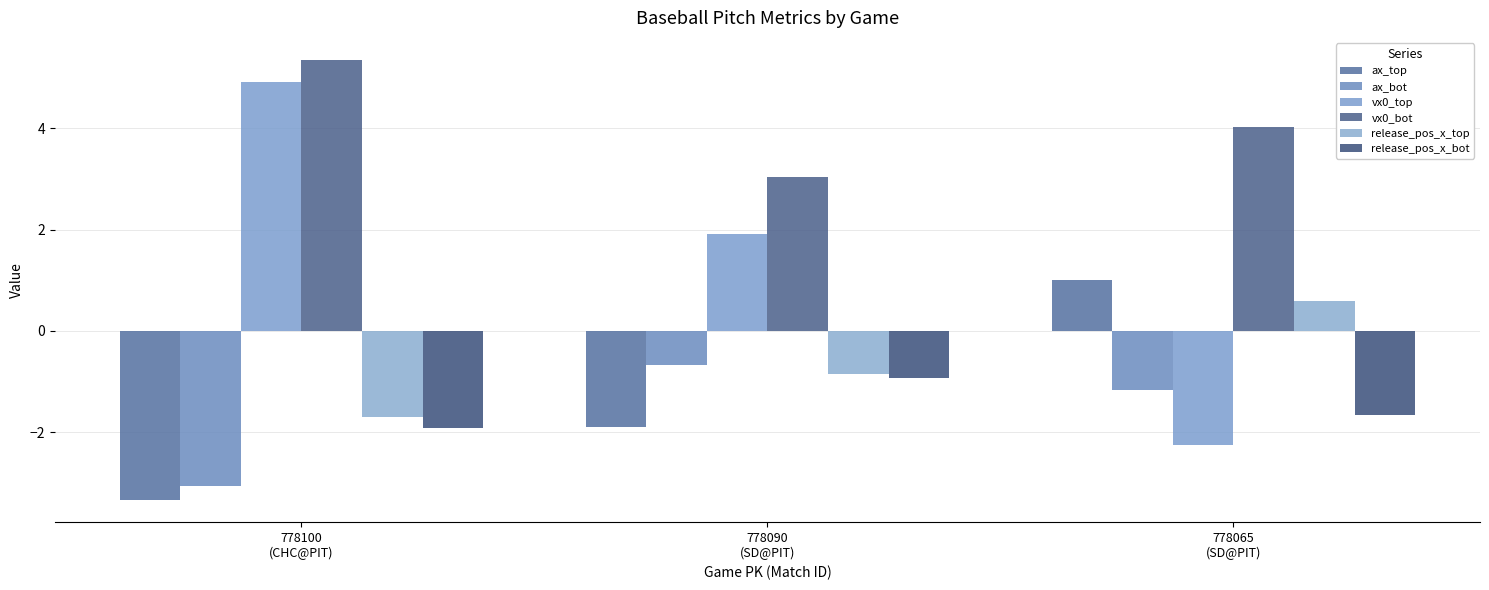

At which label is ax_top closest to -1?

778090
(SD@PIT)